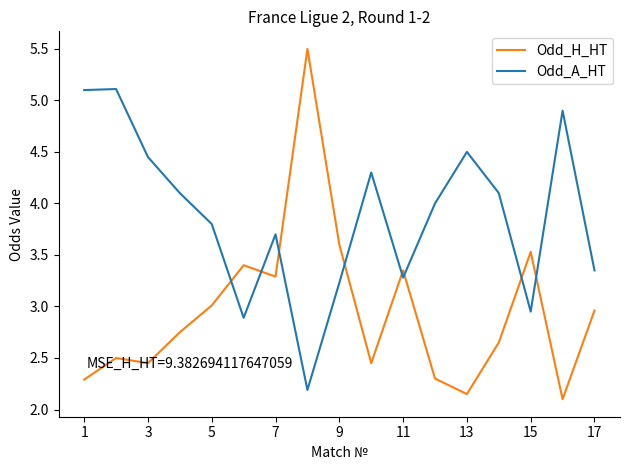

Which series has the widest spread of values?

Odd_H_HT